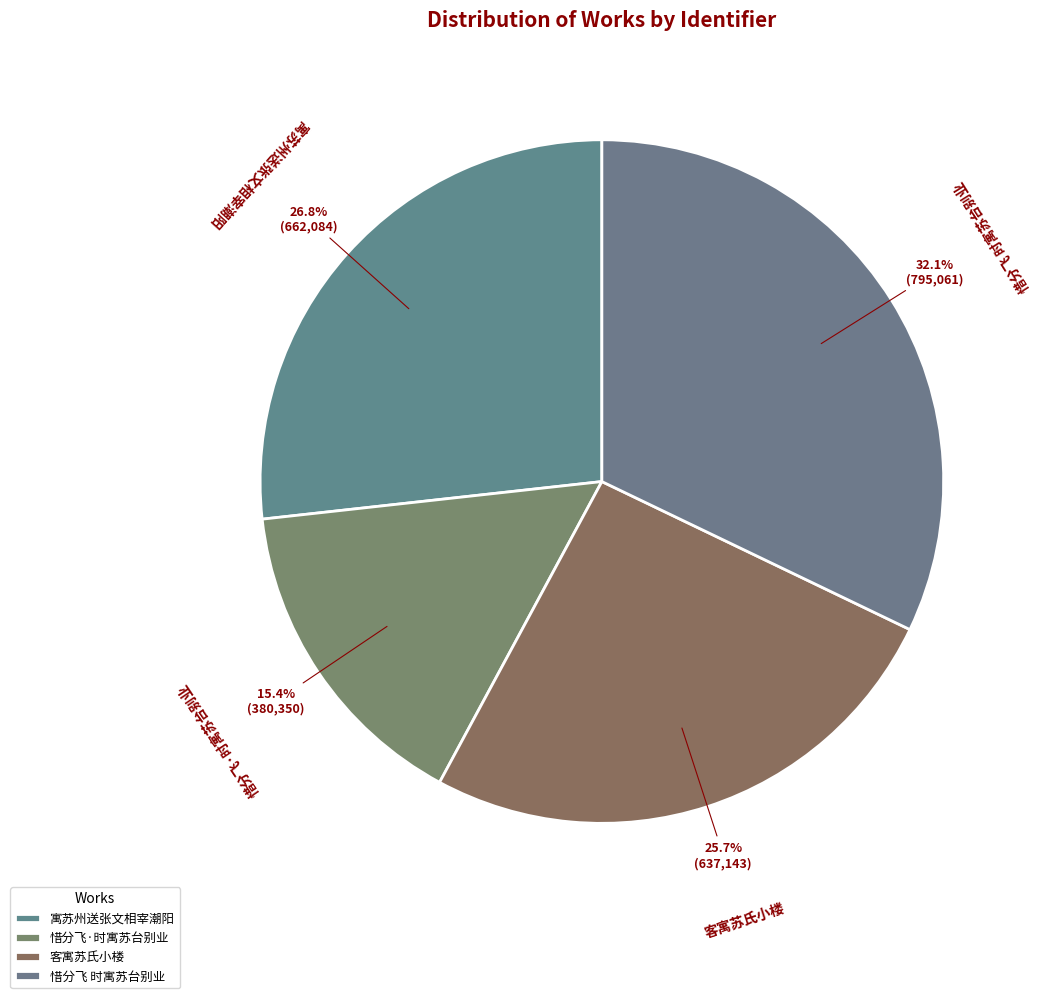

Approximately how many times larger is the value at 客寓苏氏小楼 compared to 寓苏州送张文相宰潮阳?

1.0